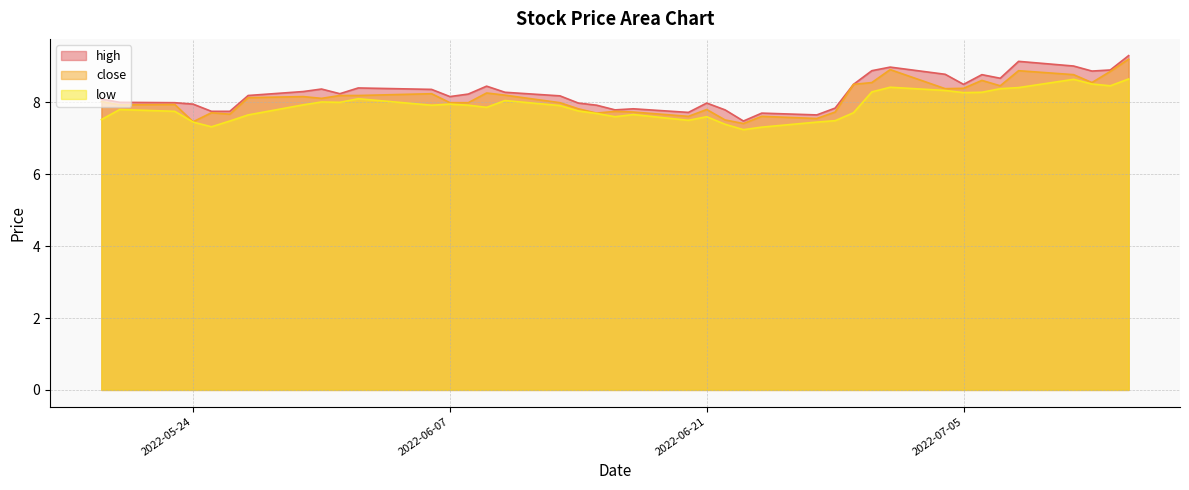

At which category does the chart reach its peak across all series?

2022-07-14